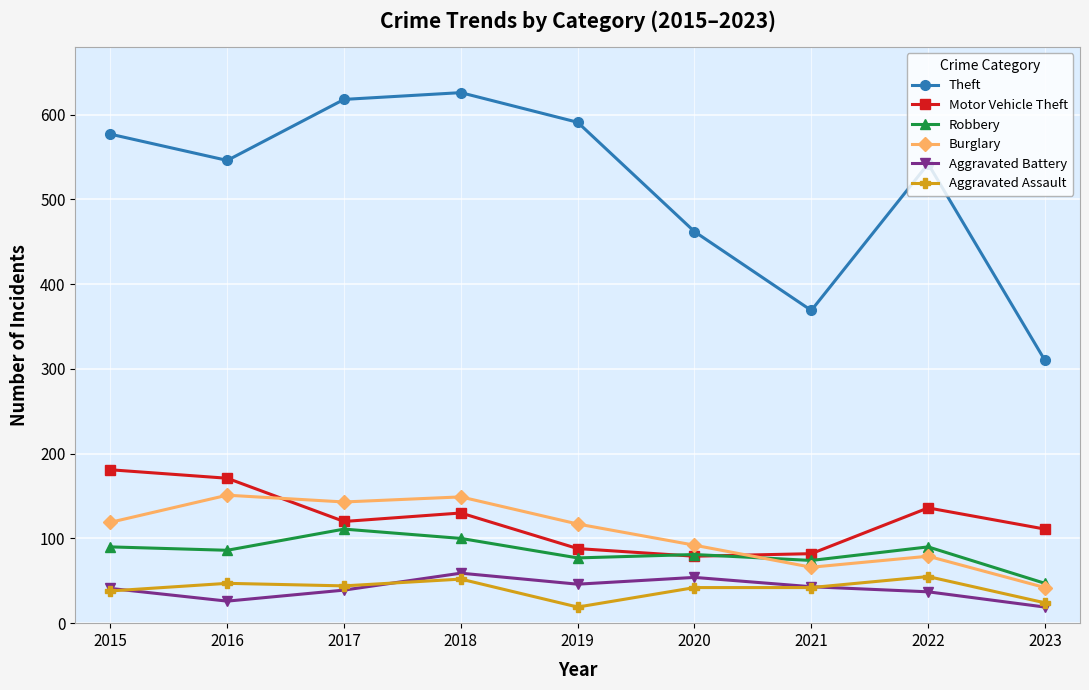

Which series has the widest spread of values?

Theft